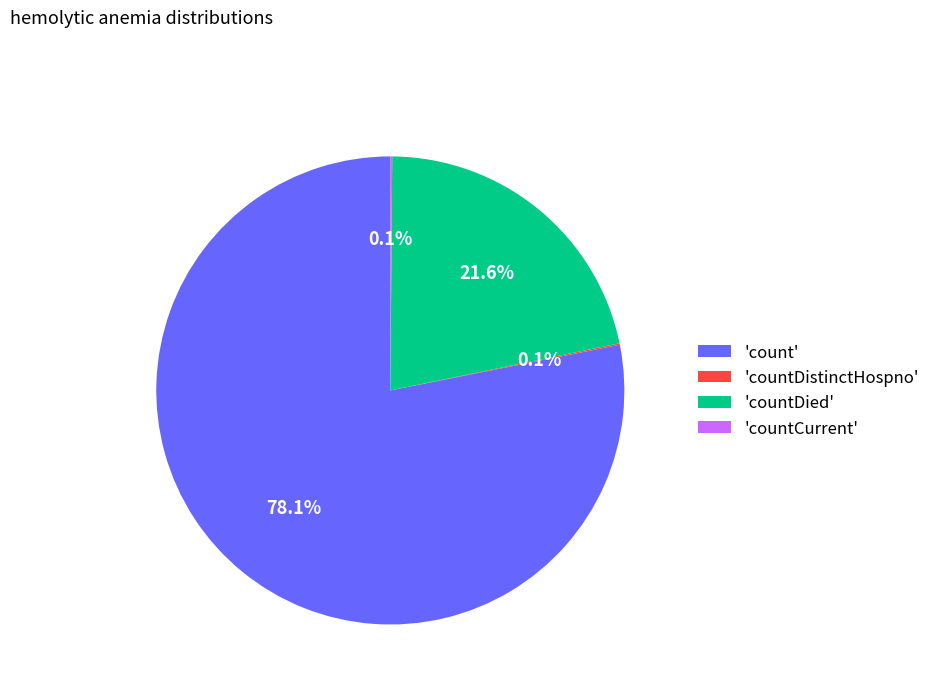

Which category has the biggest portion of the pie?

'count'